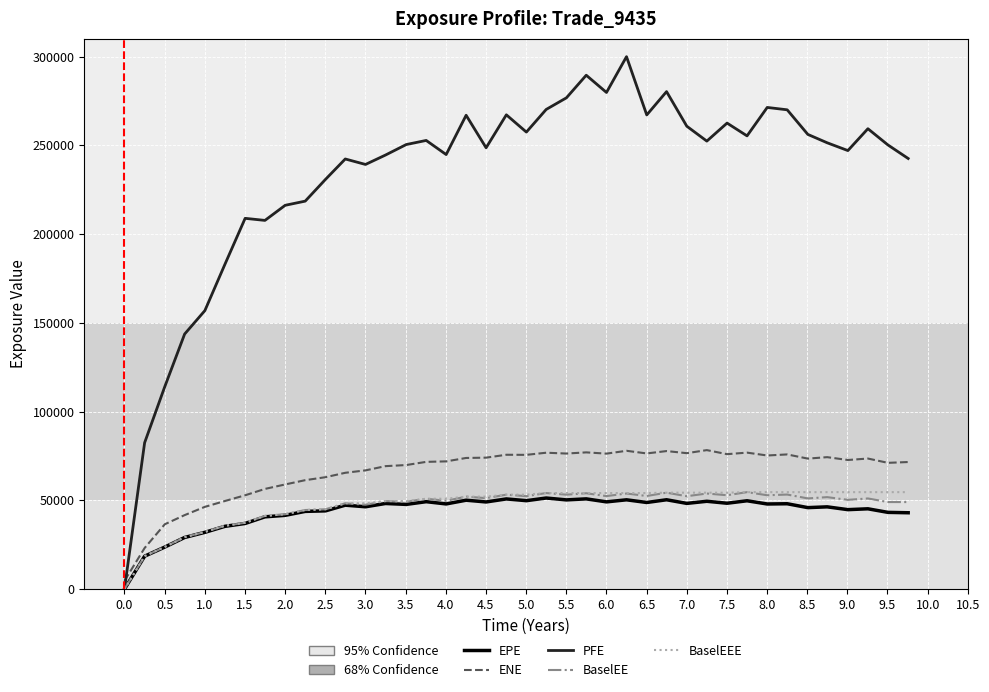

Which series has the largest total across all categories?

PFE